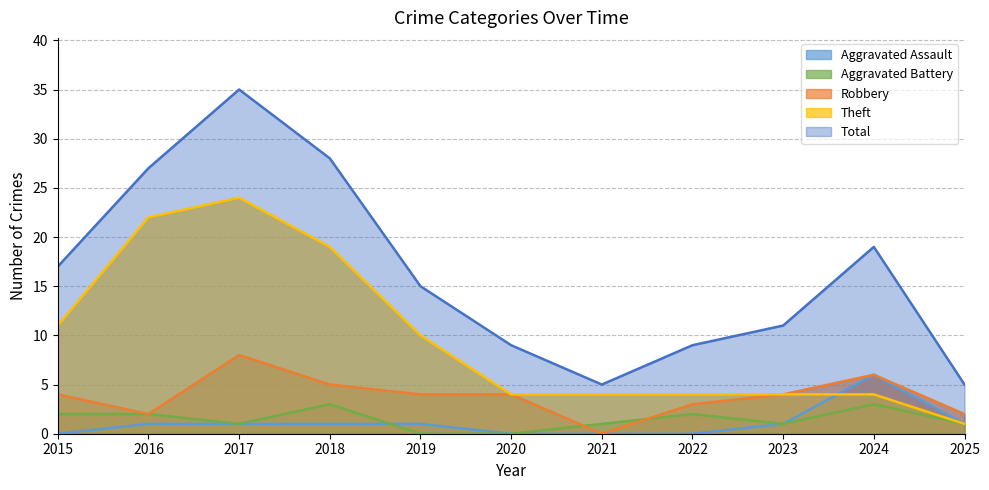

What is the maximum value for Robbery?

8